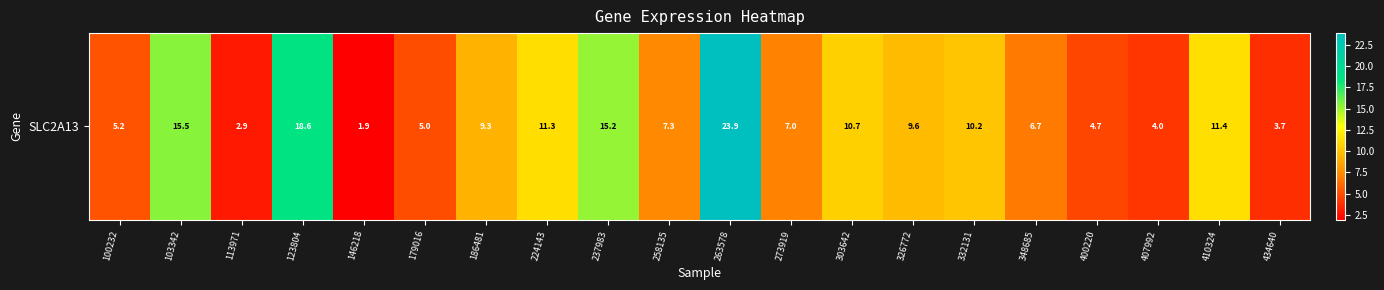

Reading left to right, what are all the values shown in this chart?

100232=5.2	103342=15.5	113971=2.9	123804=18.6	146218=1.9	179016=5.0	186481=9.3	224143=11.3	237983=15.2	258135=7.3	263578=23.9	273919=7.0	303642=10.7	326772=9.6	332131=10.2	348685=6.7	400220=4.7	407992=4.0	410324=11.4	434640=3.7